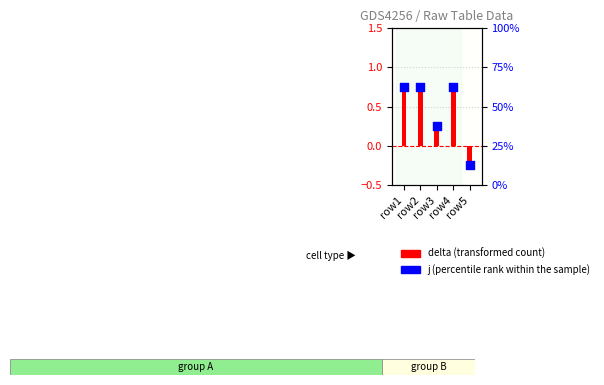

Which series has the largest total across all categories?

j (percentile rank within sample)